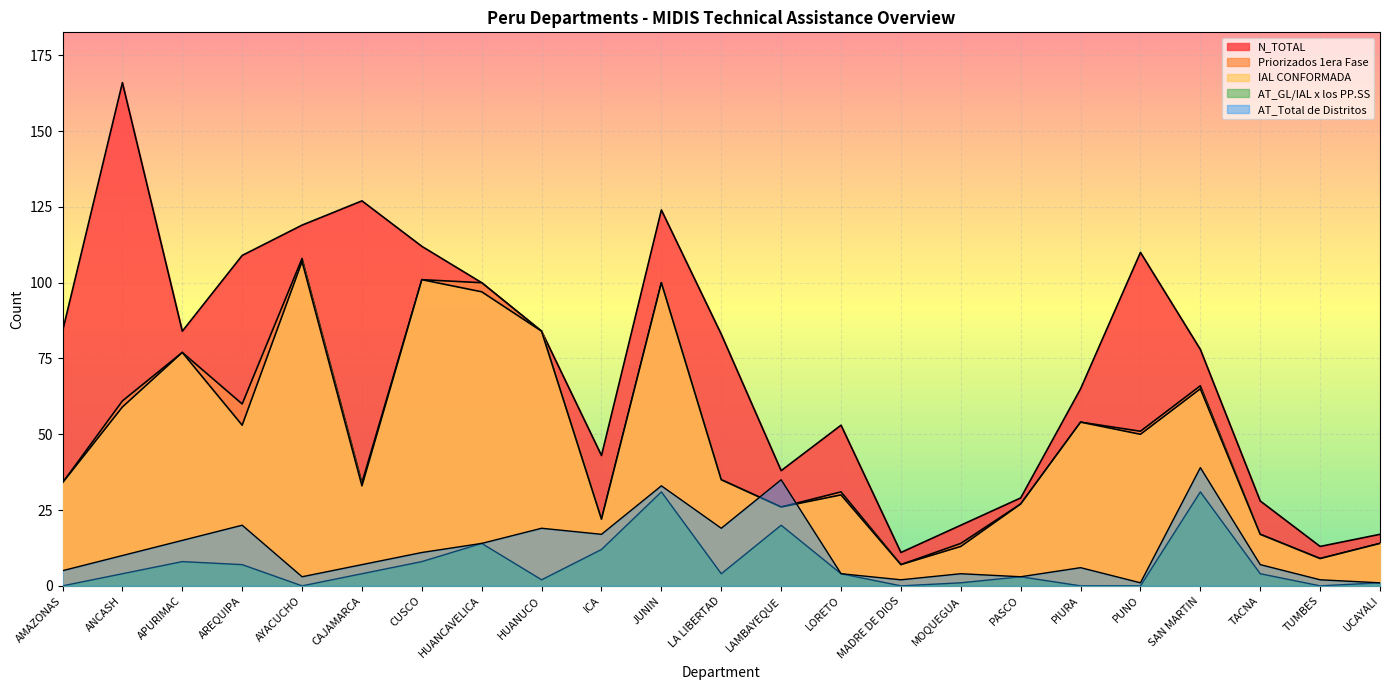

True or false: IAL CONFORMADA has a value of 54 at PIURA.

True